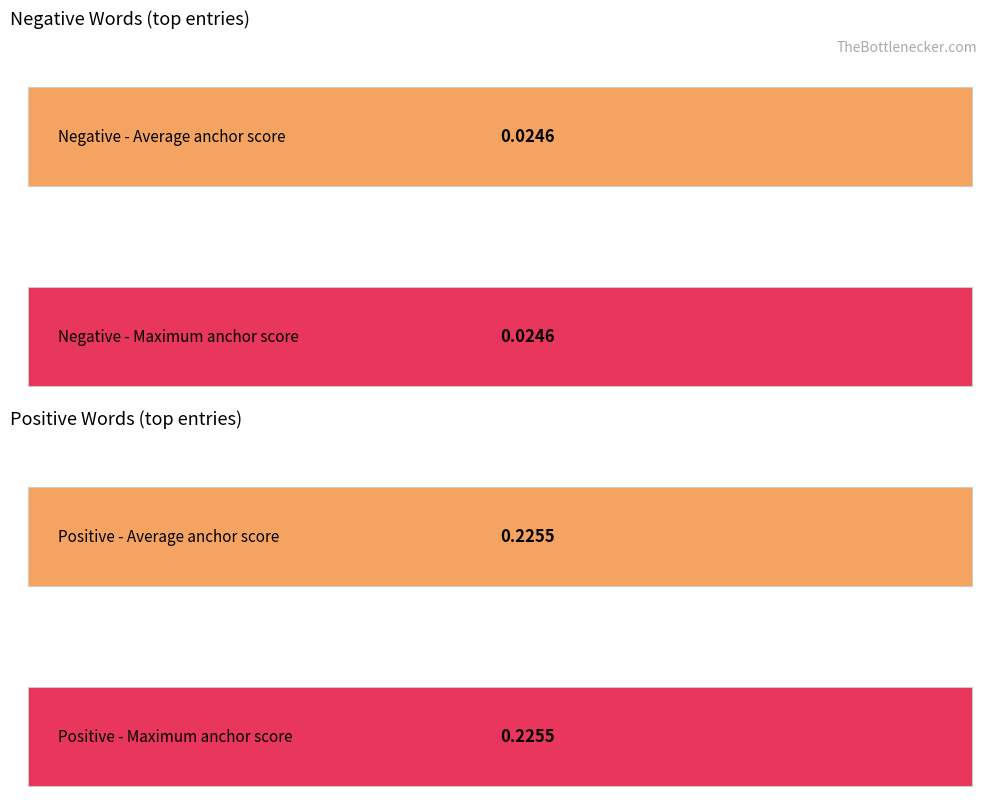

What is the maximum value shown in the chart?

0.2